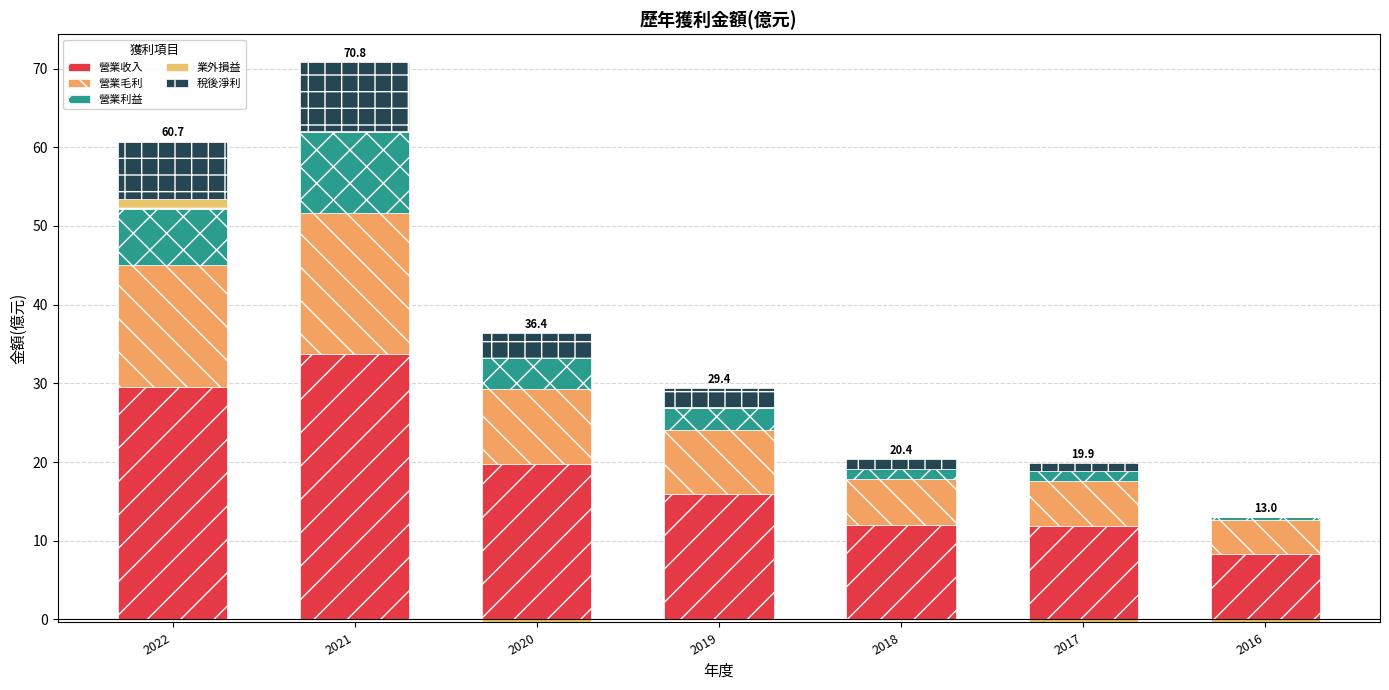

At which label does 業外損益 reach its minimum?

2020